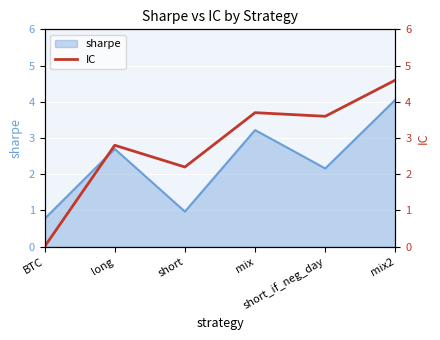

Is it true that the value at BTC is 1.7?

False